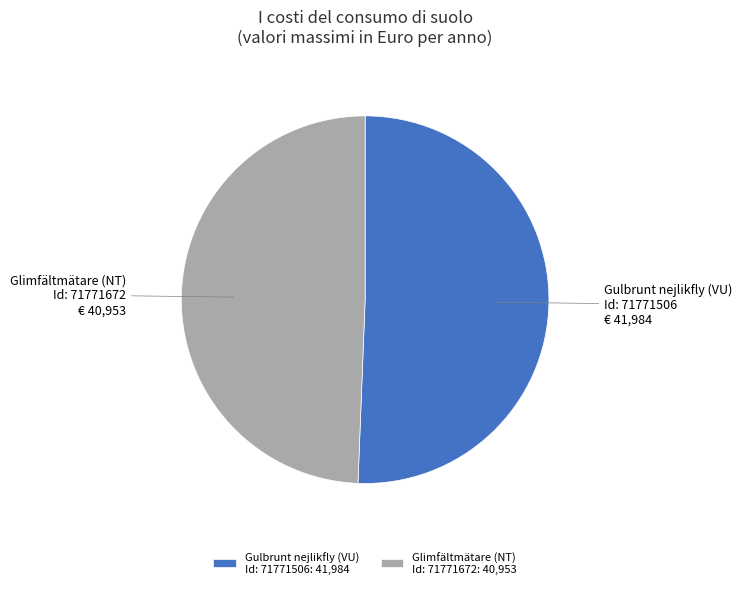

Is it true that Gulbrunt nejlikfly (VU) Id: 71771506 is 37% of the pie?

False